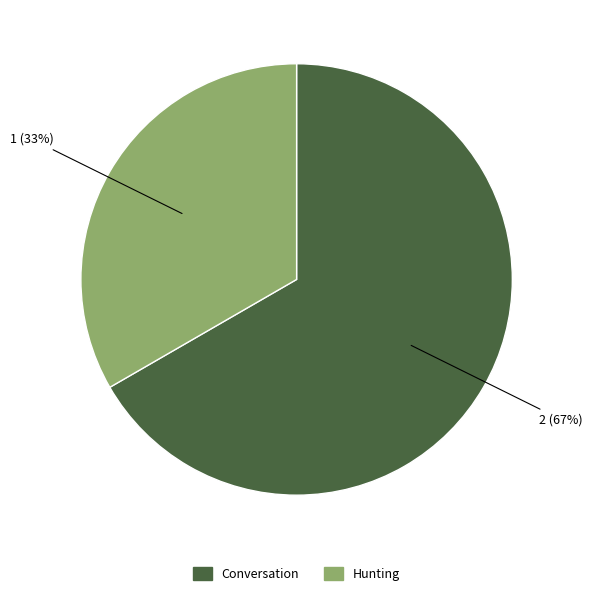

Combined, do Conversation and Hunting account for over 50%?

Yes